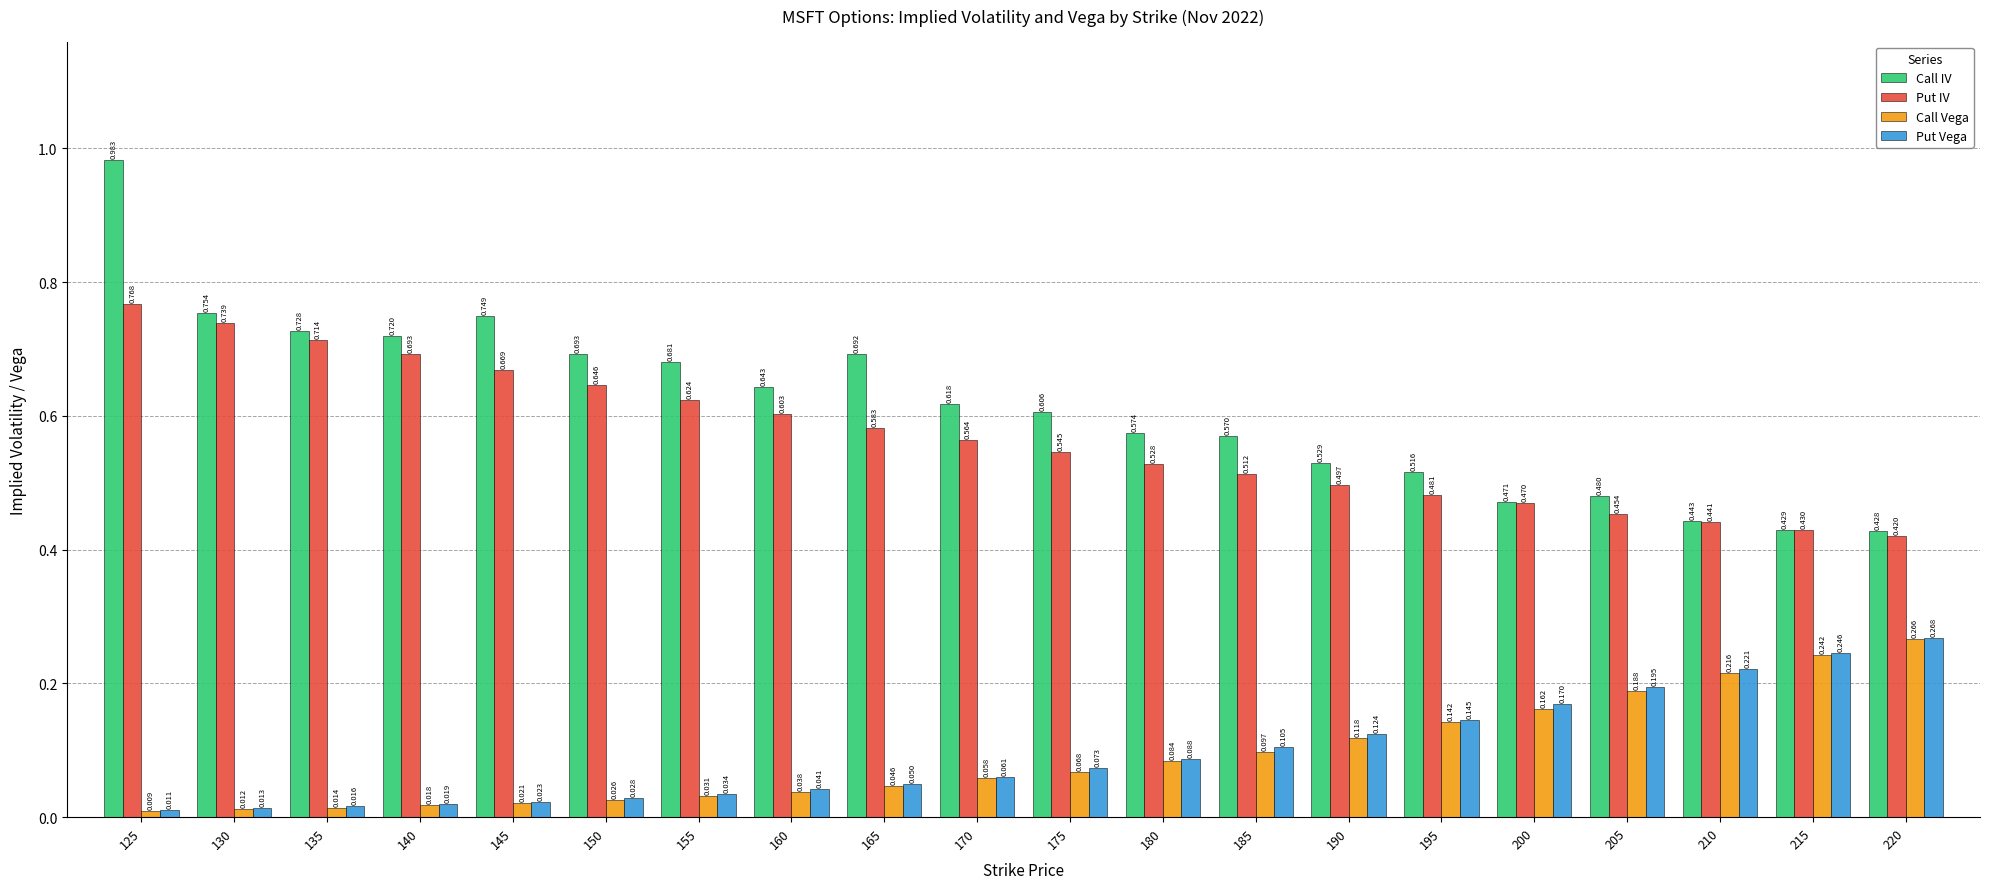

What is the sum of all Put IV values?

11.4